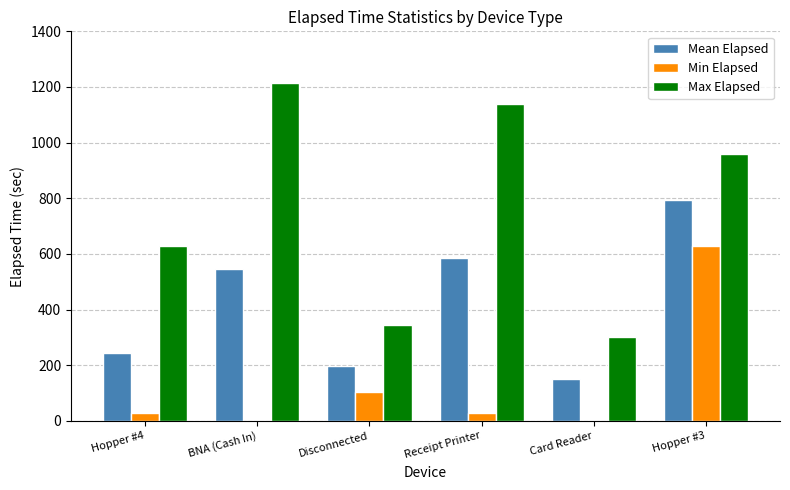

What is the total value across all series at Hopper #3?

2385.0